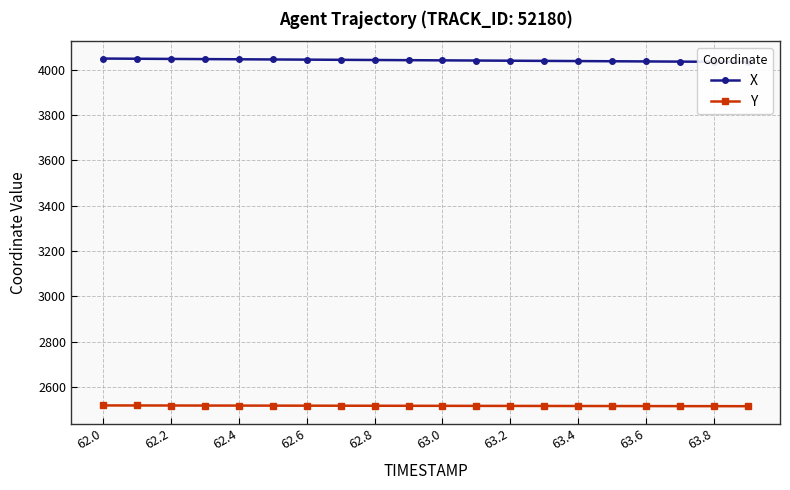

True or false: Y and X intersect in this chart.

False